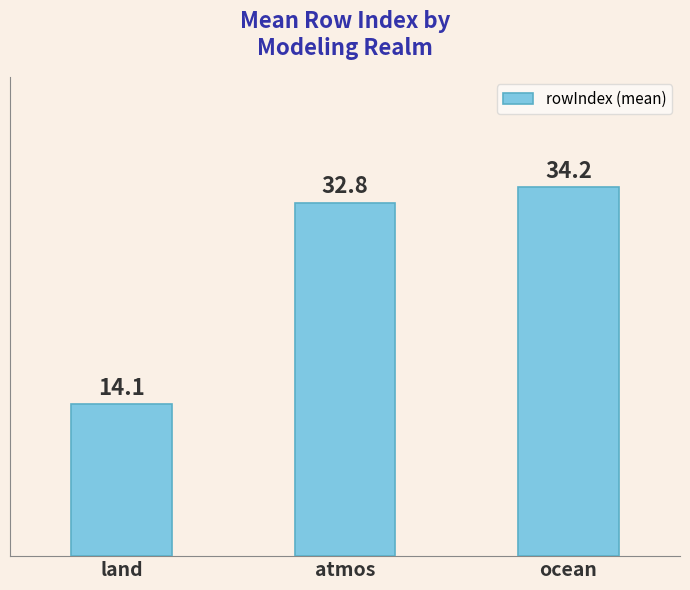

Reading right to left, list all the values displayed in this chart.

ocean=34.2	atmos=32.8	land=14.1